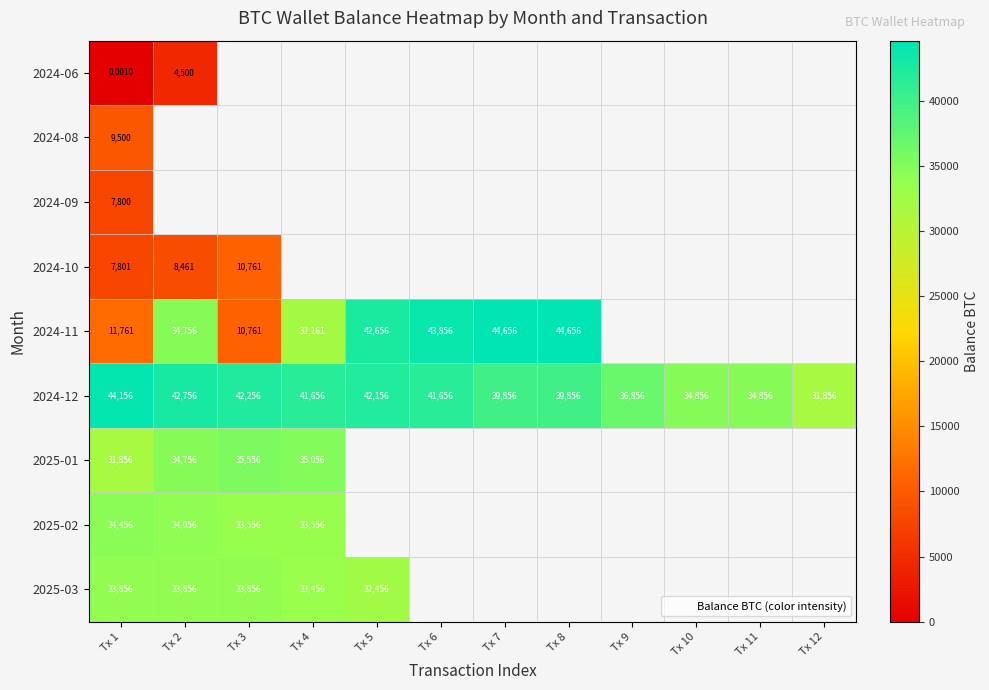

At how many categories does at least one series exceed 38713?

8